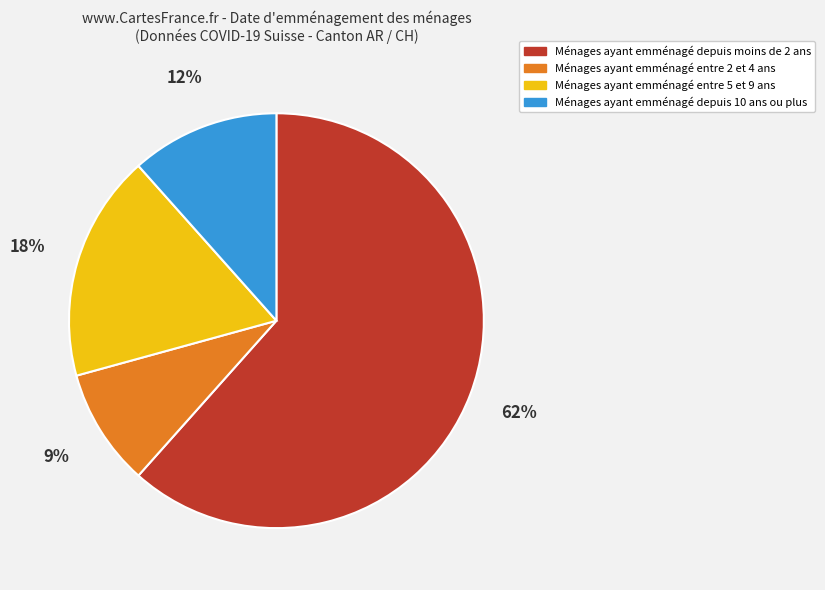

Do Ménages ayant emménagé depuis 10 ans ou plus and Ménages ayant emménagé entre 5 et 9 ans together represent more than half of the pie?

No